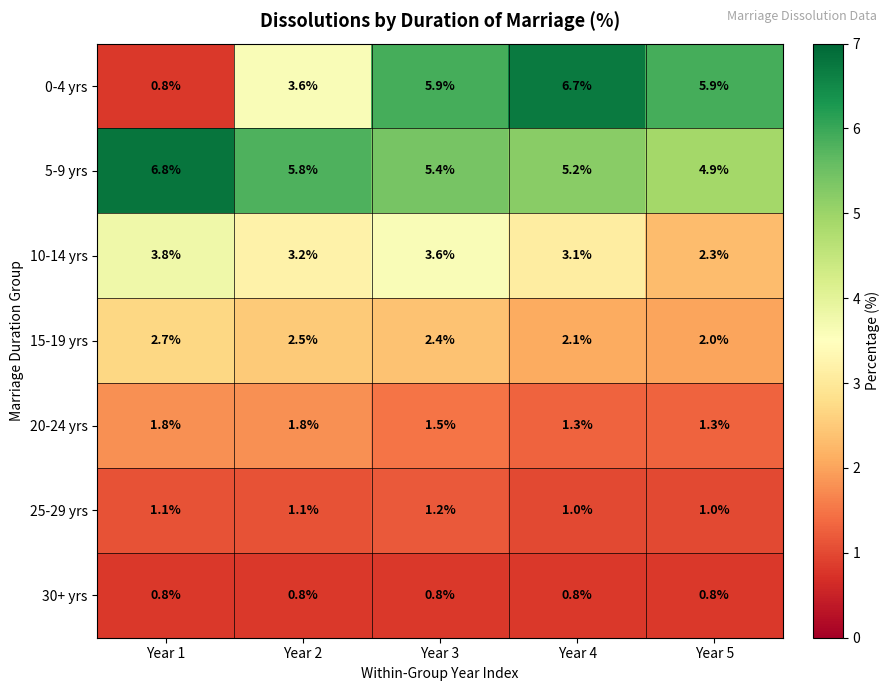

The 15-19 yrs series shows 2.7 at Year 1. True or false?

True